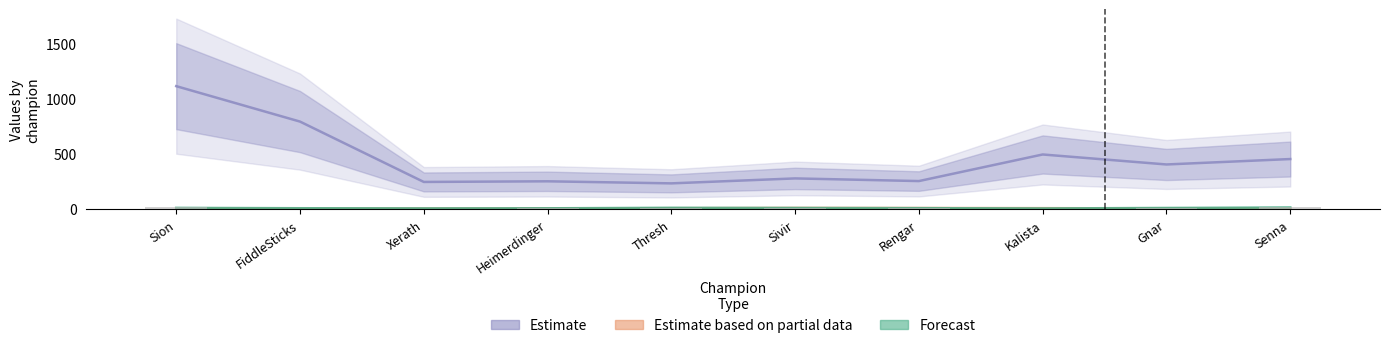

Which series changed the most between Rengar and Kalista?

Estimate